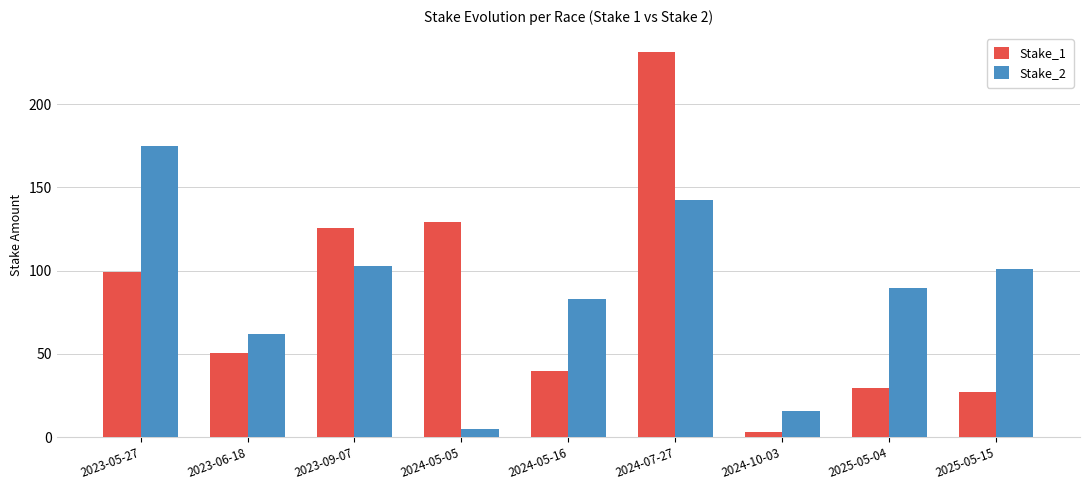

List the series in order of their overall mean, lowest first.

Stake_1, Stake_2